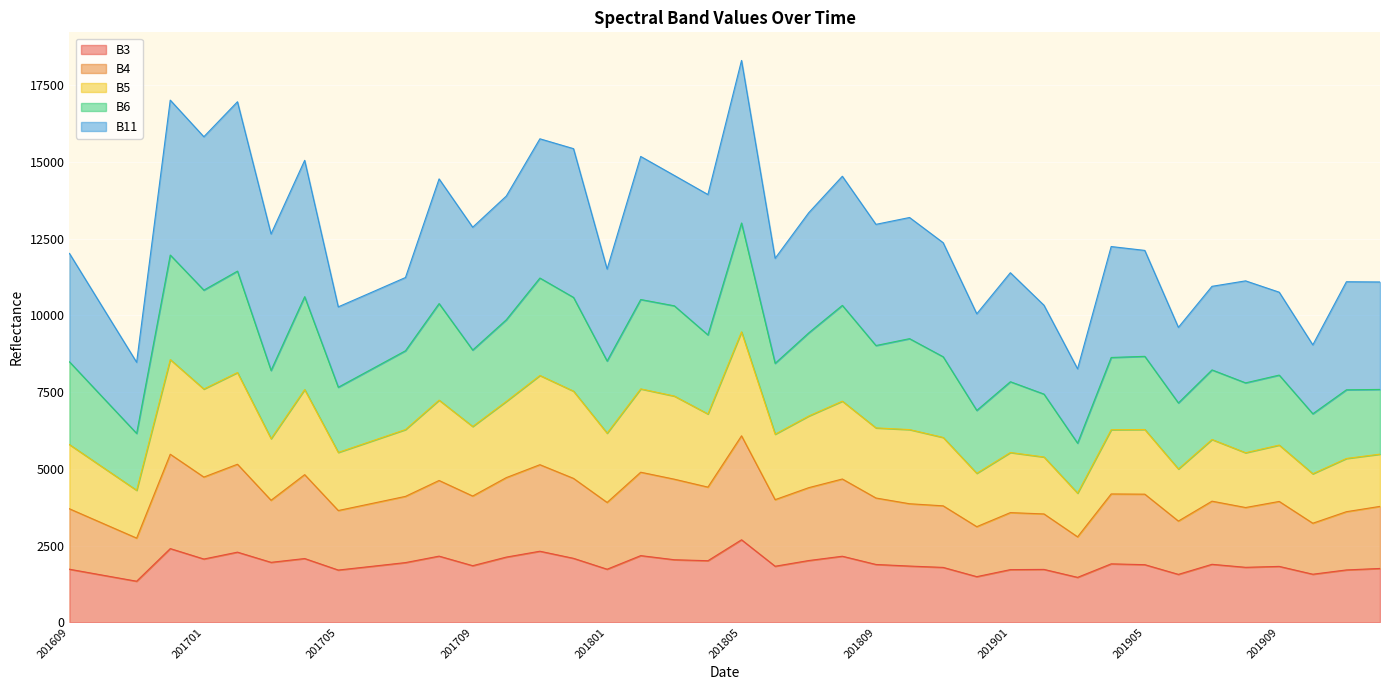

What is the total value across all series at 201701?

15817